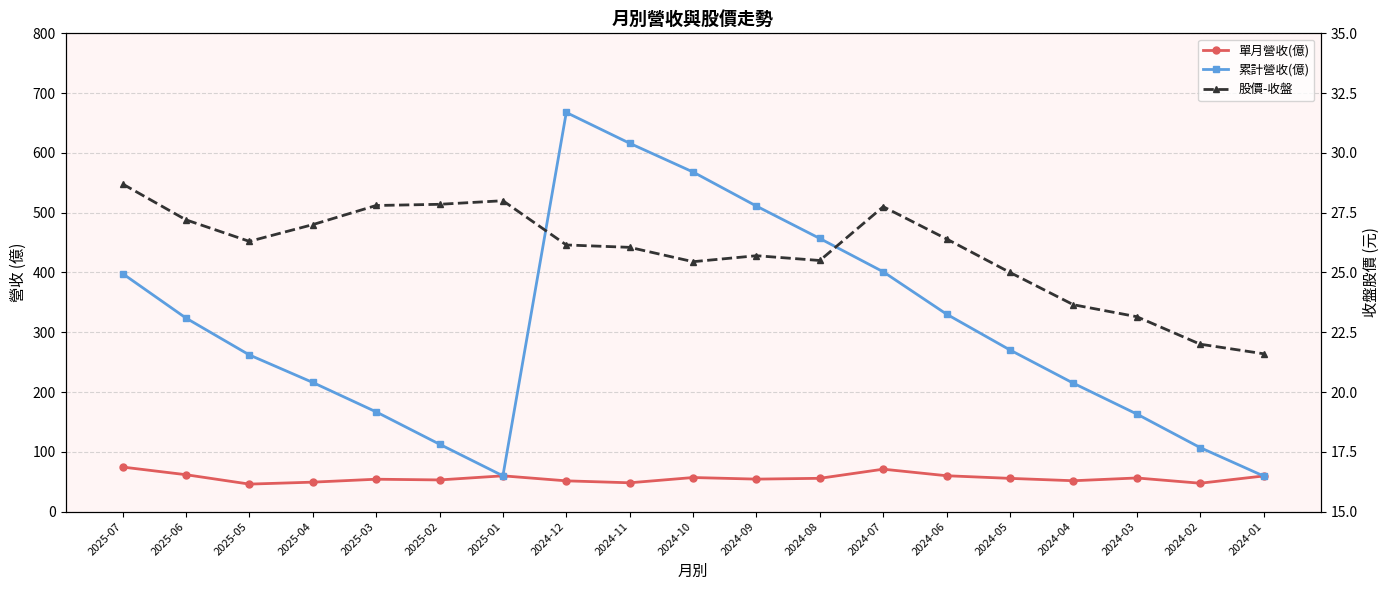

What is the approximate value of 股價-收盤 at 2025-02?

27.9